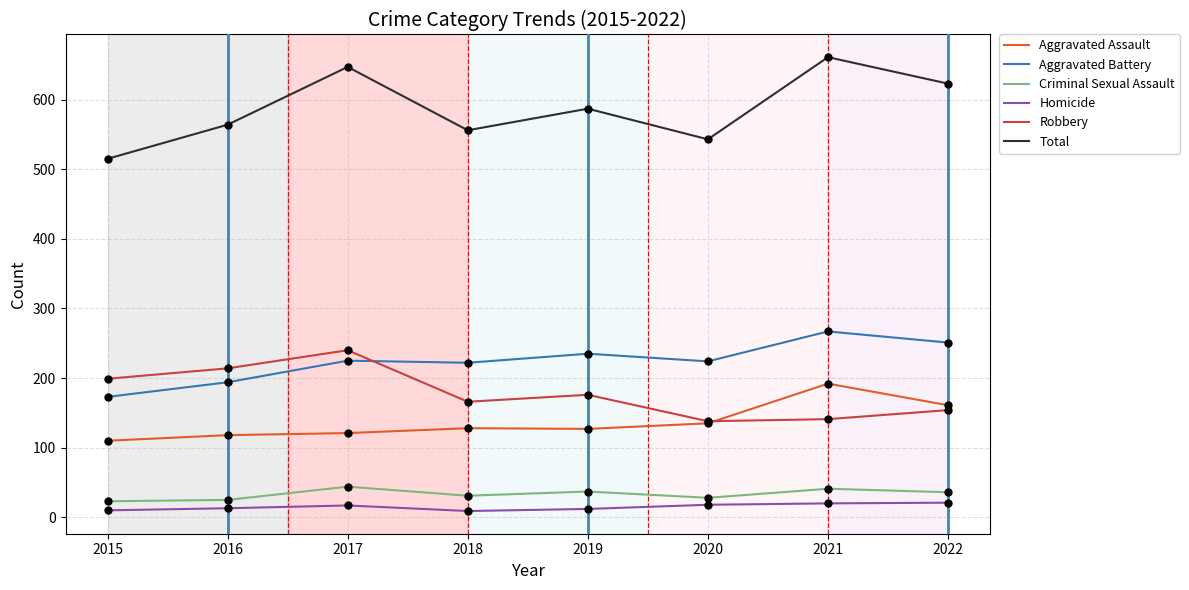

What is the total value across all series at 2017?

1294